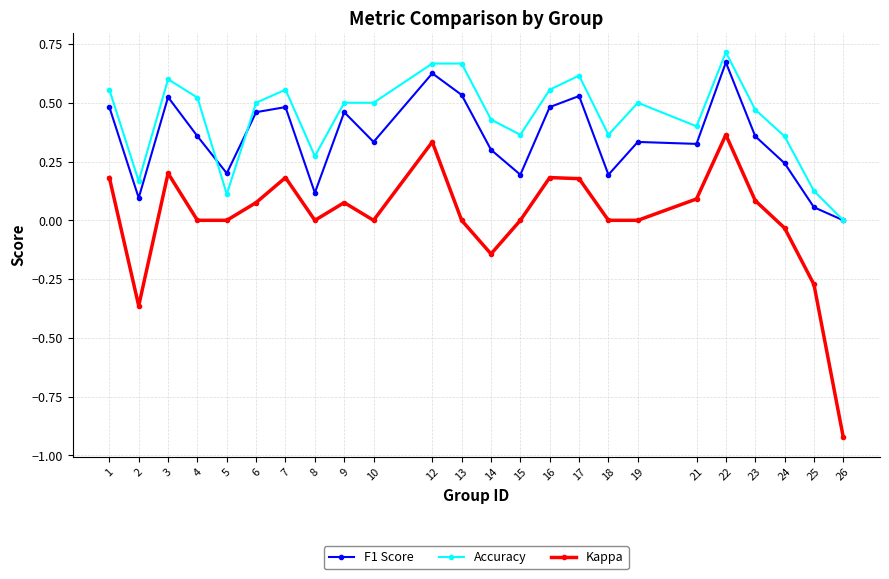

At which category does the chart reach its peak across all series?

22